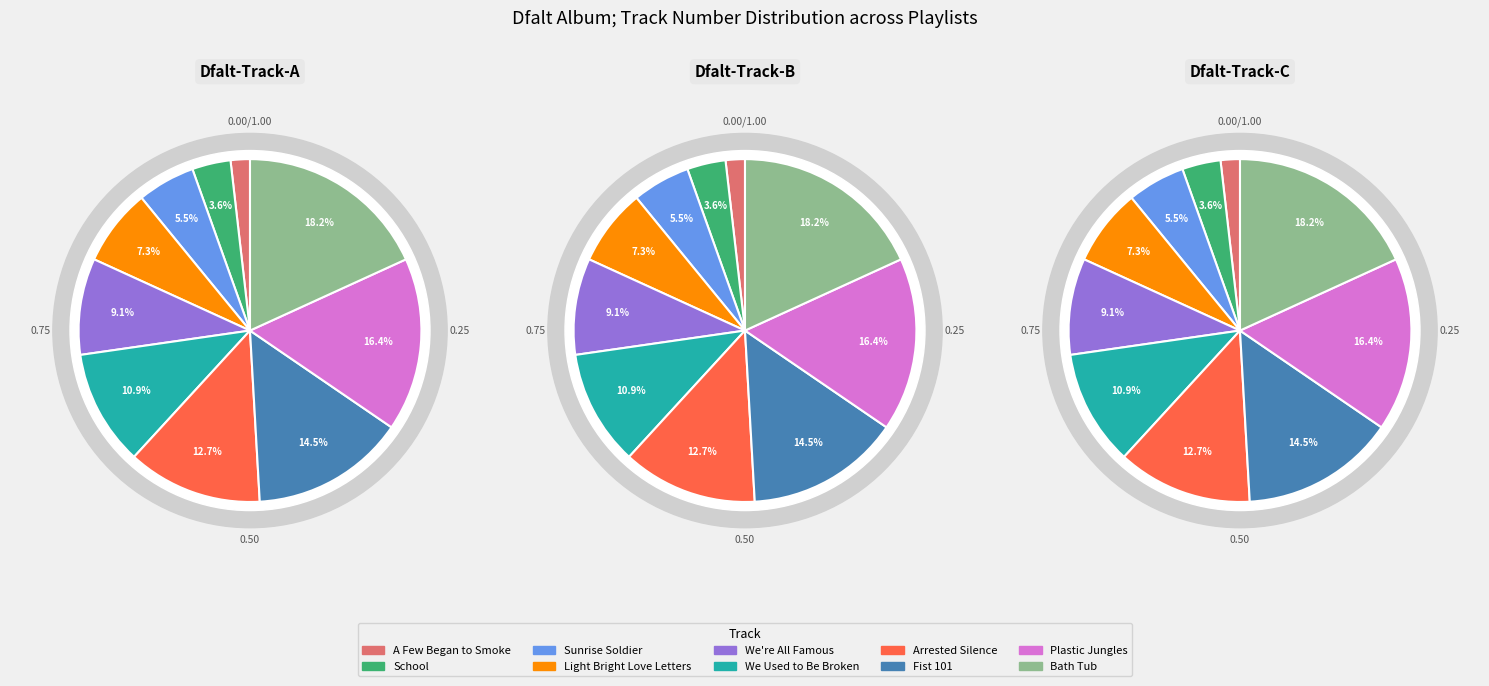

What portion of the pie excludes Arrested Silence?

87.3%